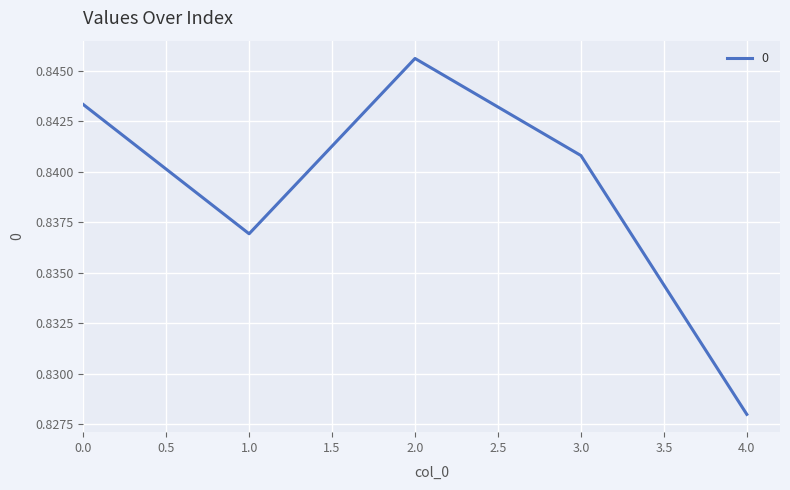

Which label corresponds to the smallest value in the chart?

4.0